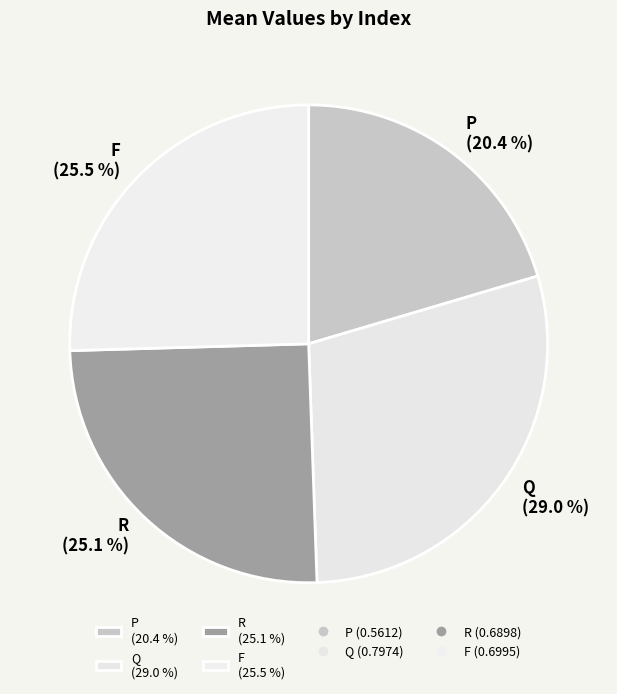

What percentage is NOT represented by F?

74.5%